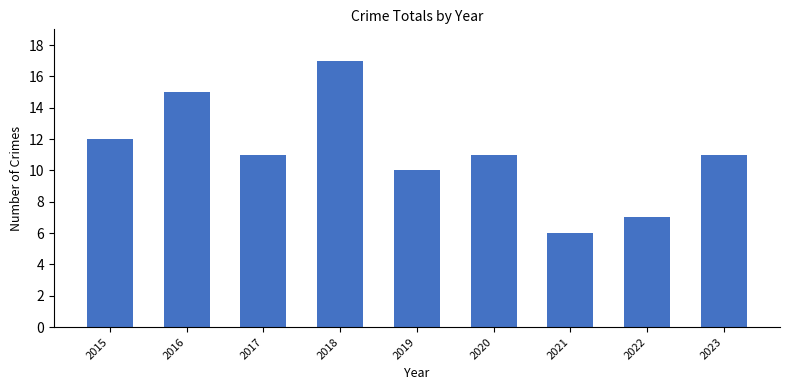

Reading left to right, extract all data points from this chart.

12	15	11	17	10	11	6	7	11